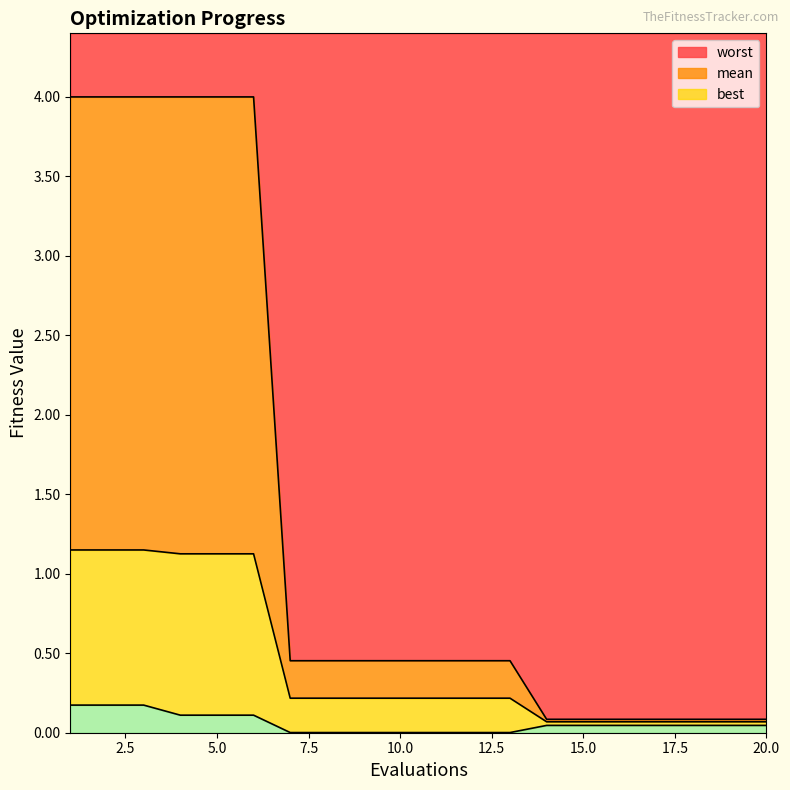

Reading left to right, extract all data points from this chart.

mean: 1.1	1.1	1.1	1.1	1.1	1.1	0.2	0.2	0.2	0.2	0.2	0.2	0.2	0.1	0.1	0.1	0.1	0.1	0.1	0.1
best: 0.2	0.2	0.2	0.1	0.1	0.1	0.0	0.0	0.0	0.0	0.0	0.0	0.0	0.0	0.0	0.0	0.0	0.0	0.0	0.0
worst: 4.0	4.0	4.0	4.0	4.0	4.0	0.5	0.5	0.5	0.5	0.5	0.5	0.5	0.1	0.1	0.1	0.1	0.1	0.1	0.1